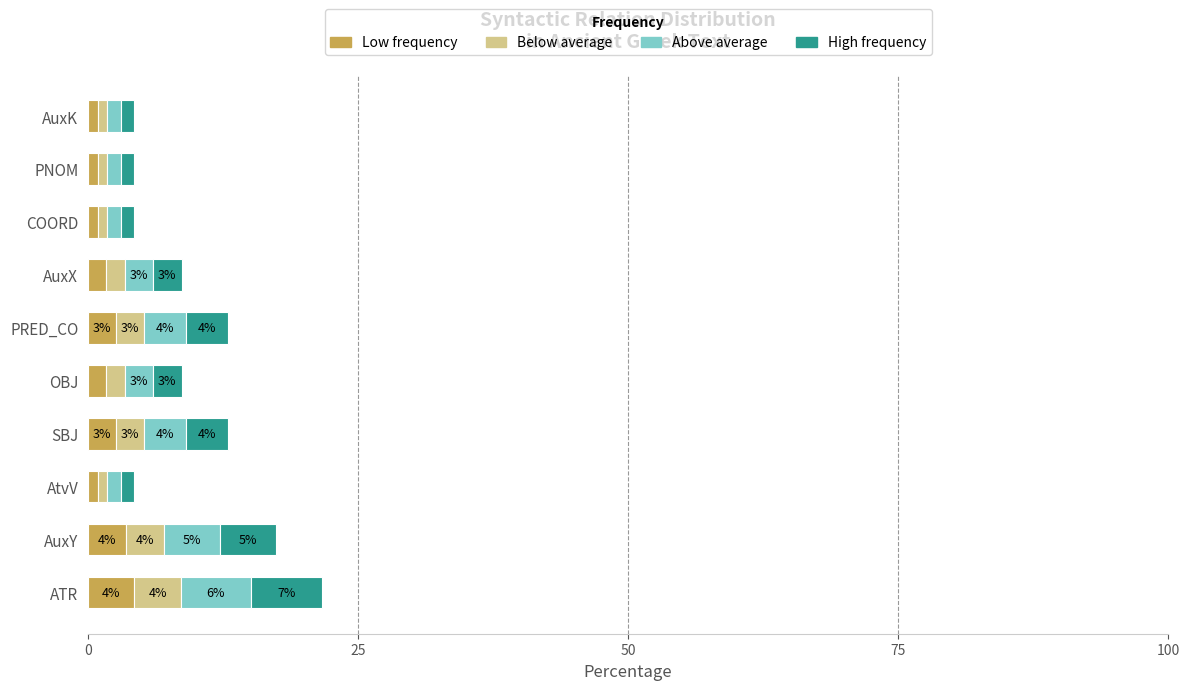

What are all the series names shown in the legend?

Low frequency, Below average, Above average, High frequency